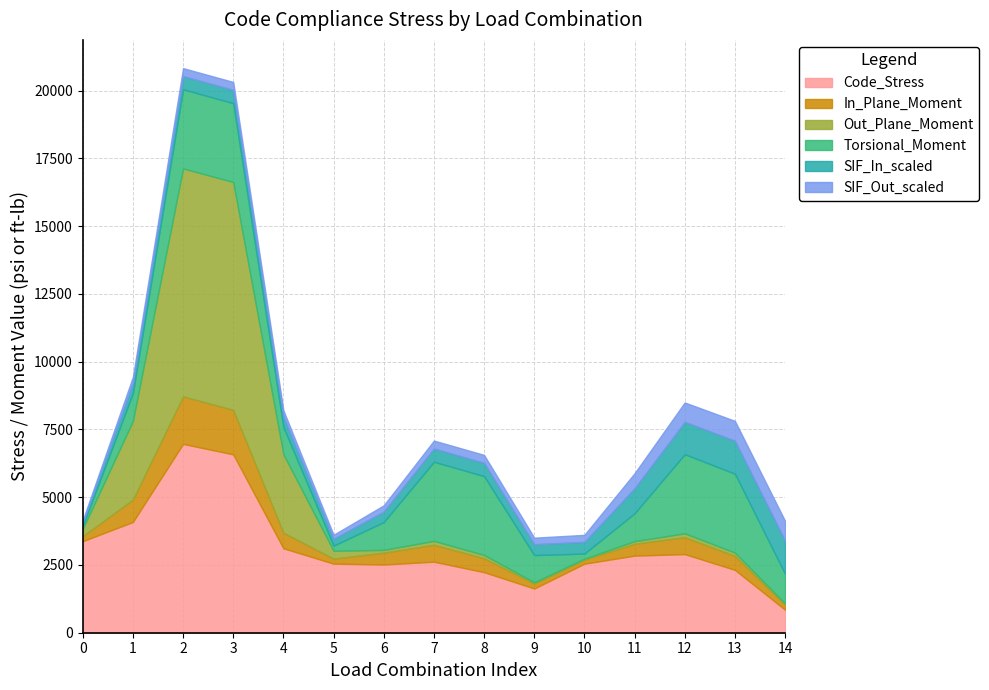

What is the highest value of the Code_Stress series?

6967.0